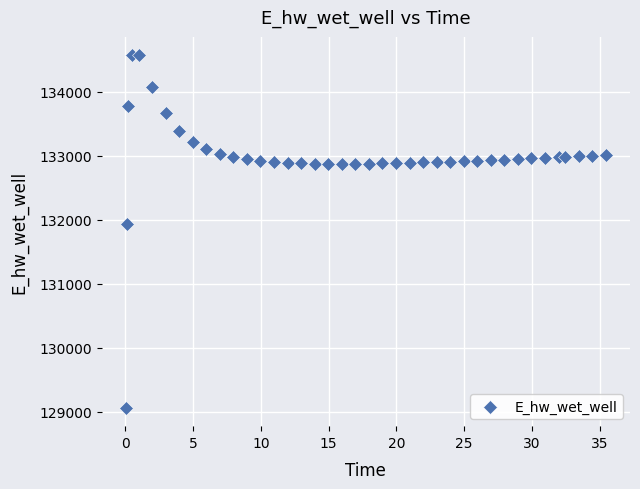

What Y value in the scatter plot is closest to 131814?

131934.3